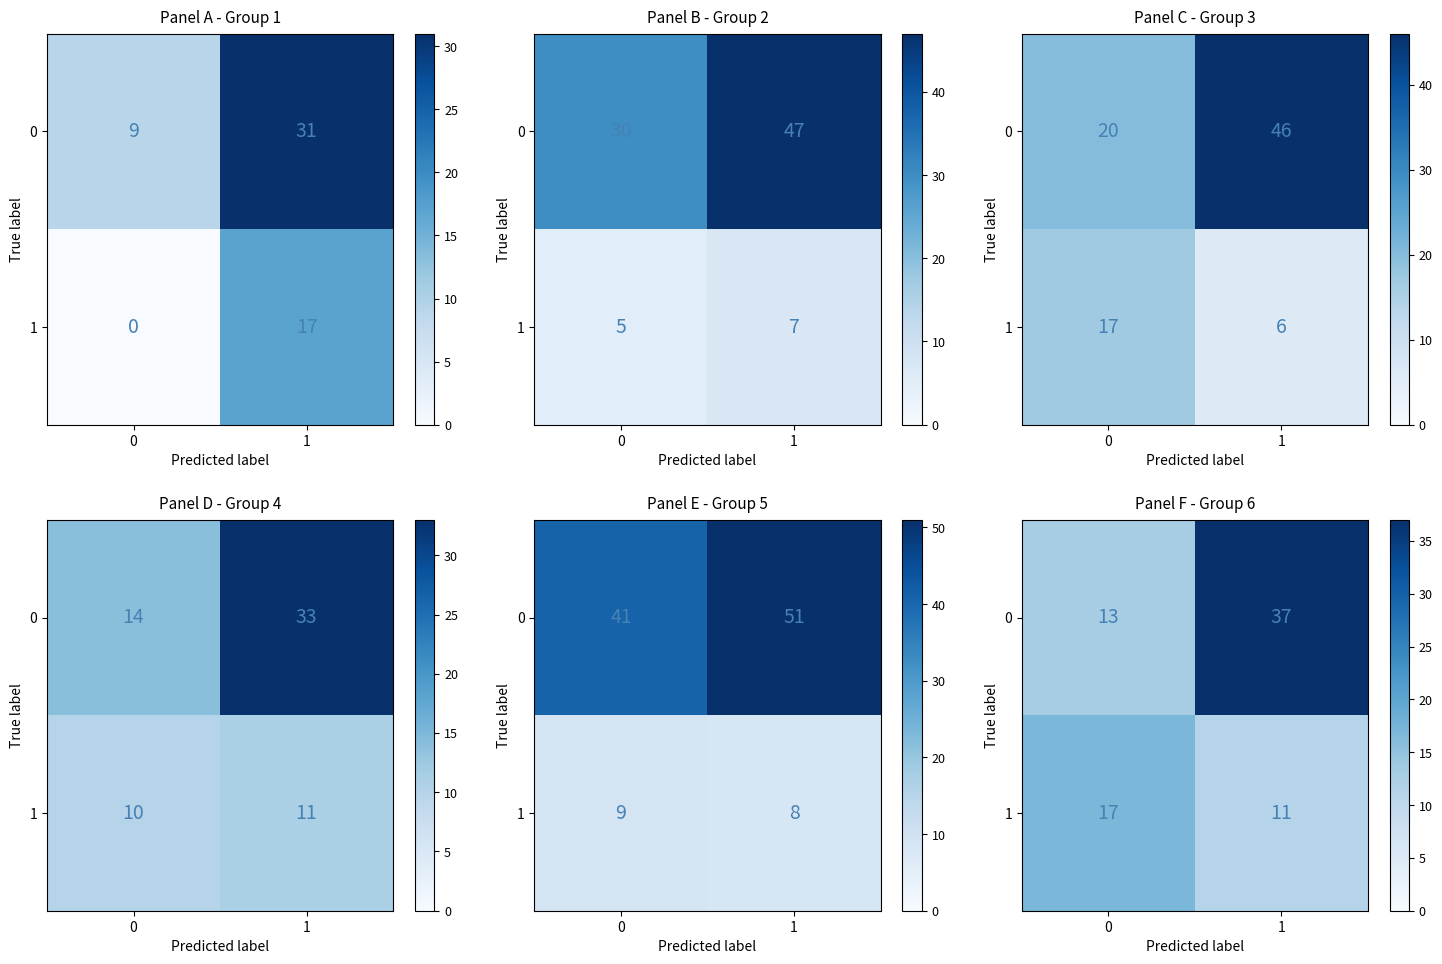

List the series in order of their peak value, lowest first.

1, 0